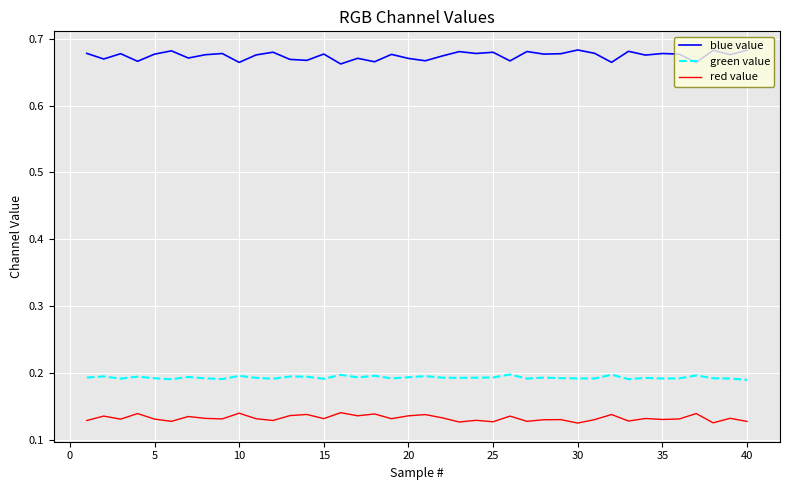

True or false: blue value and red value cross at least once.

False